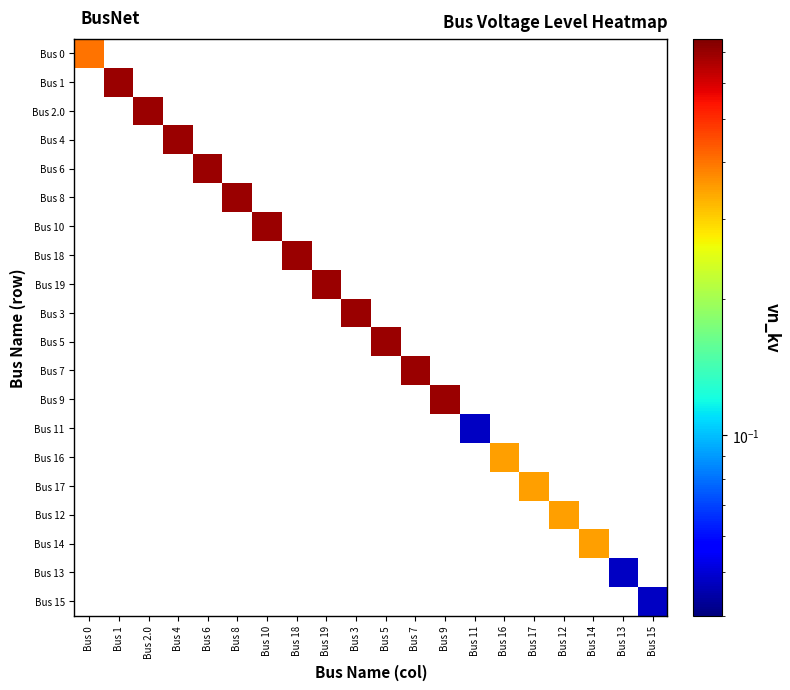

How many positive values does the Bus 18 series have?

1